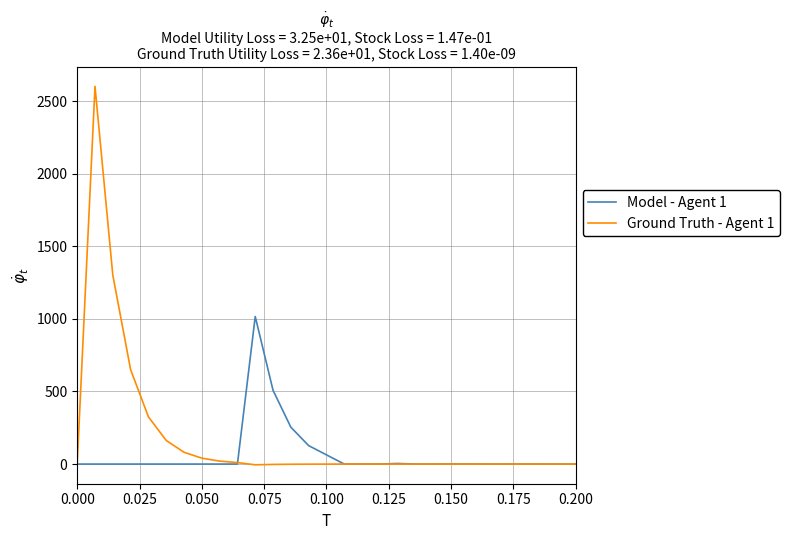

Which series has the widest spread of values?

Ground Truth - Agent 1